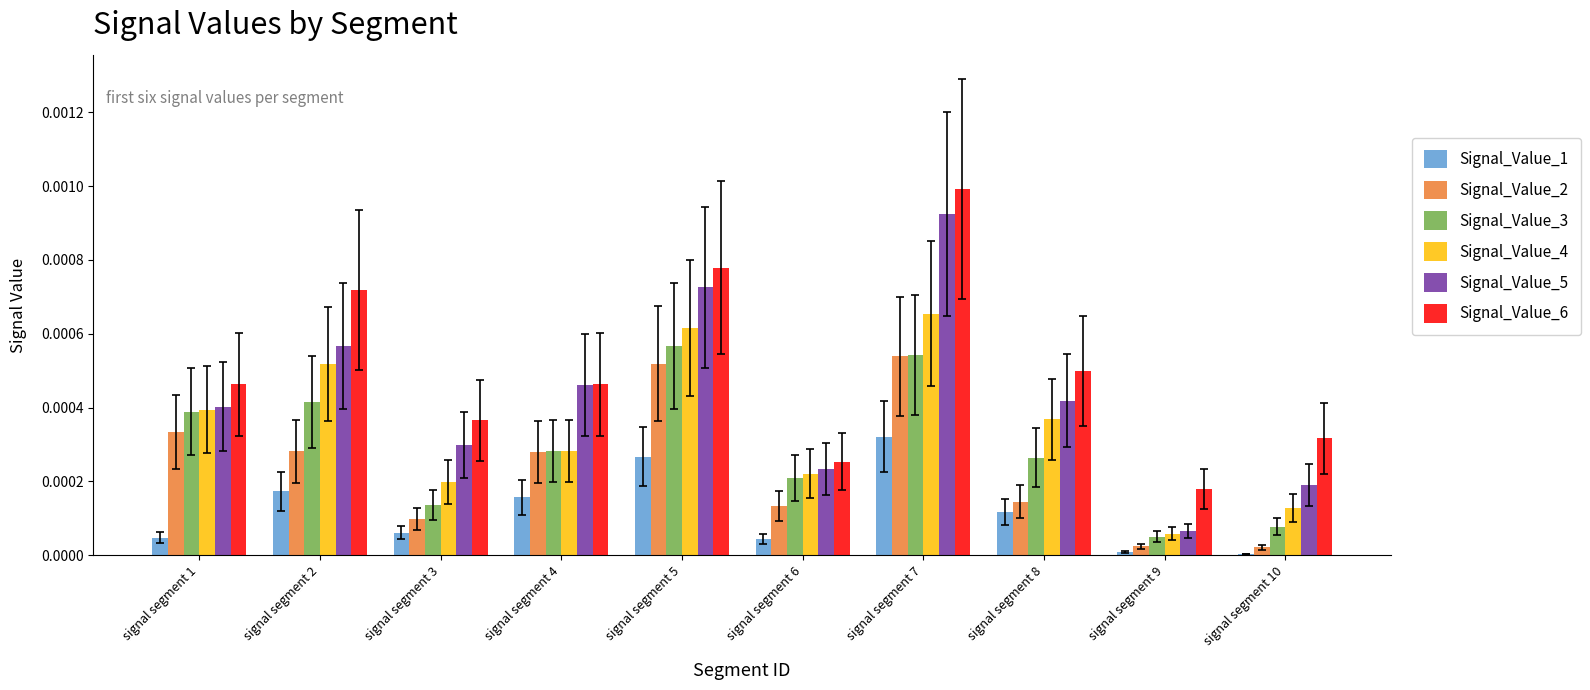

Which category has the highest value across all series?

signal segment 7